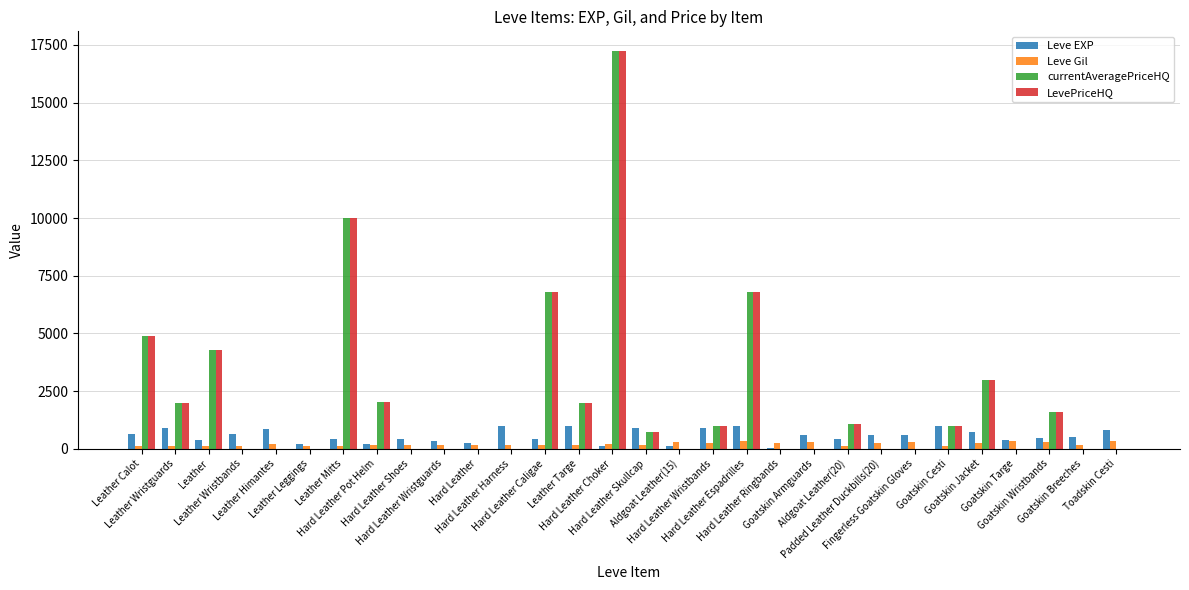

What is the sum of all Leve EXP values?

16790